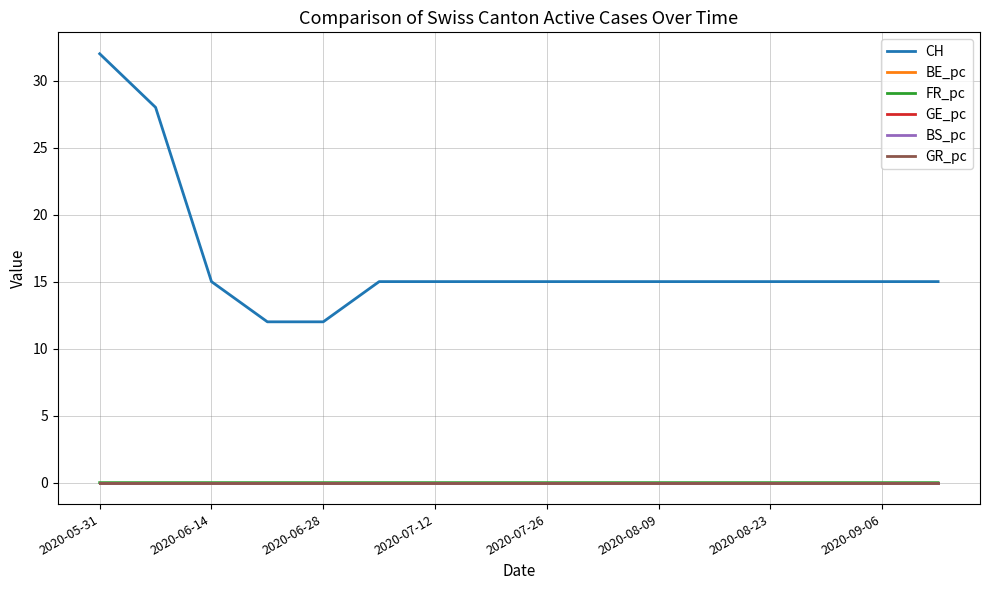

True or false: CH and BS_pc cross at least once.

False